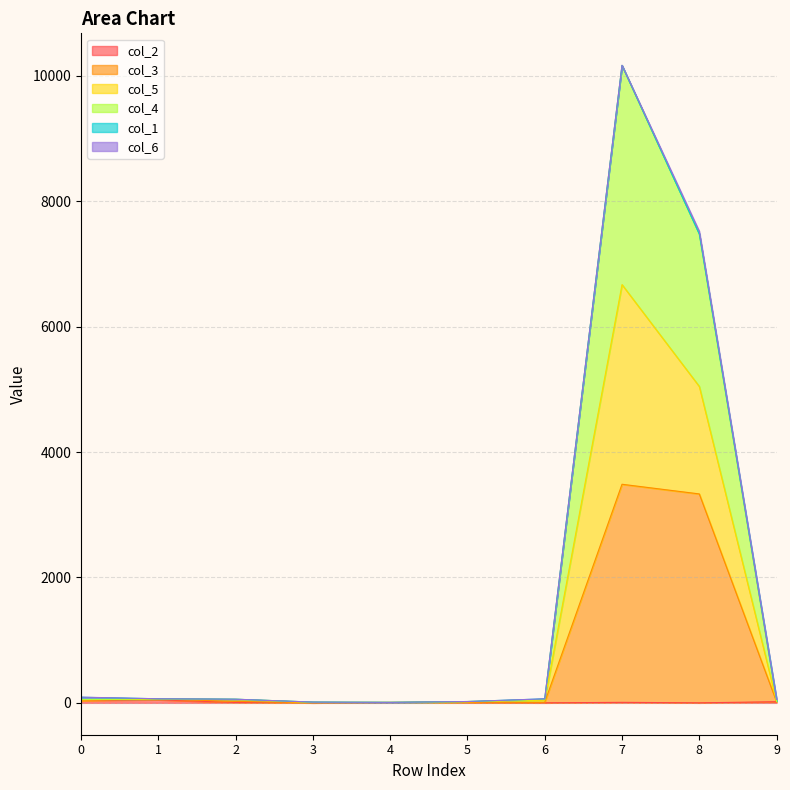

Does the chart have visible grid lines?

Yes